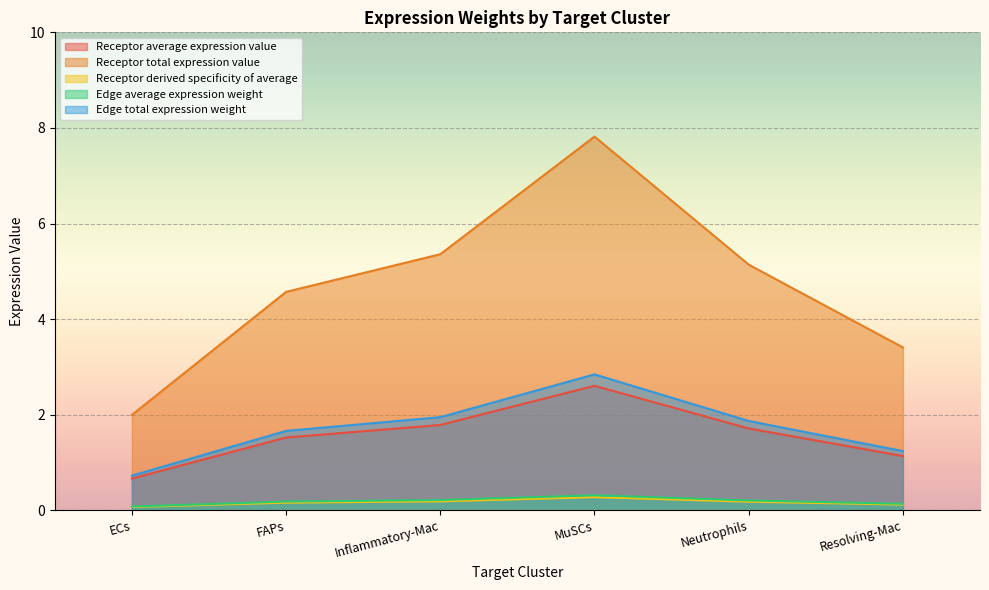

Which series changed the most between Inflammatory-Mac and MuSCs?

Receptor total expression value